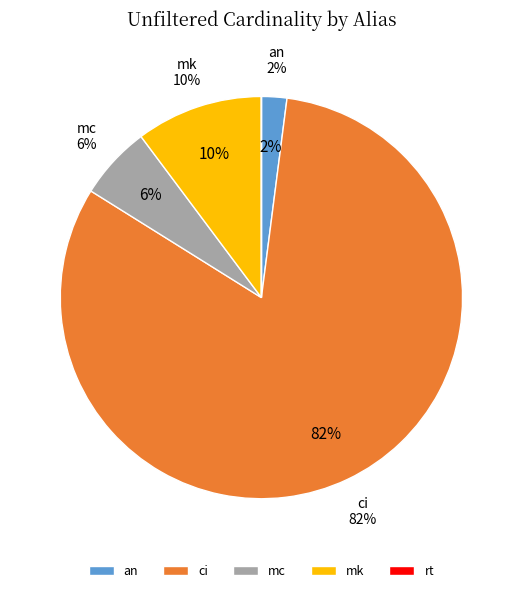

Which has a higher value, an or rt?

an